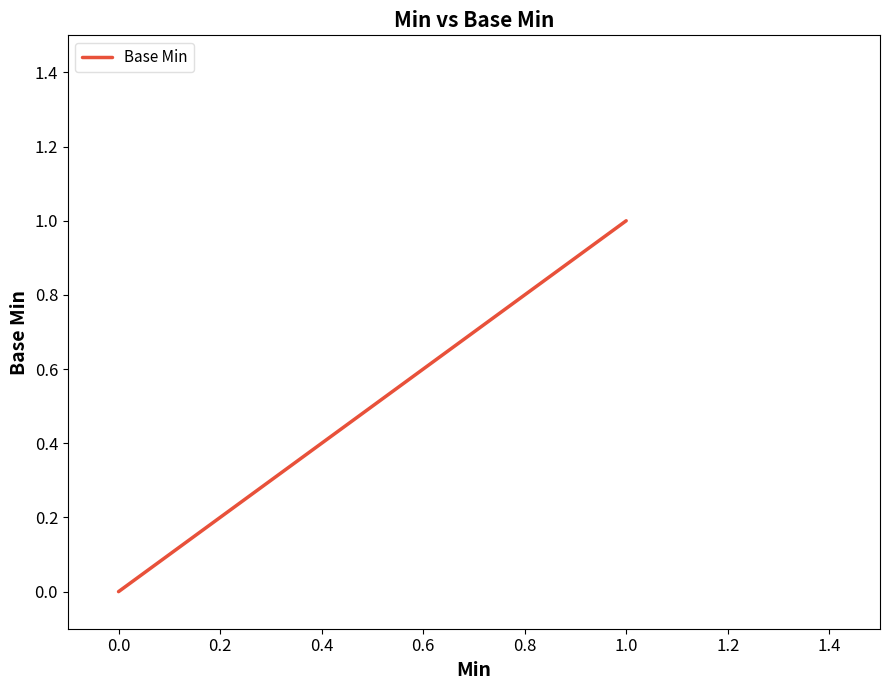

What is the maximum value shown in the chart?

1